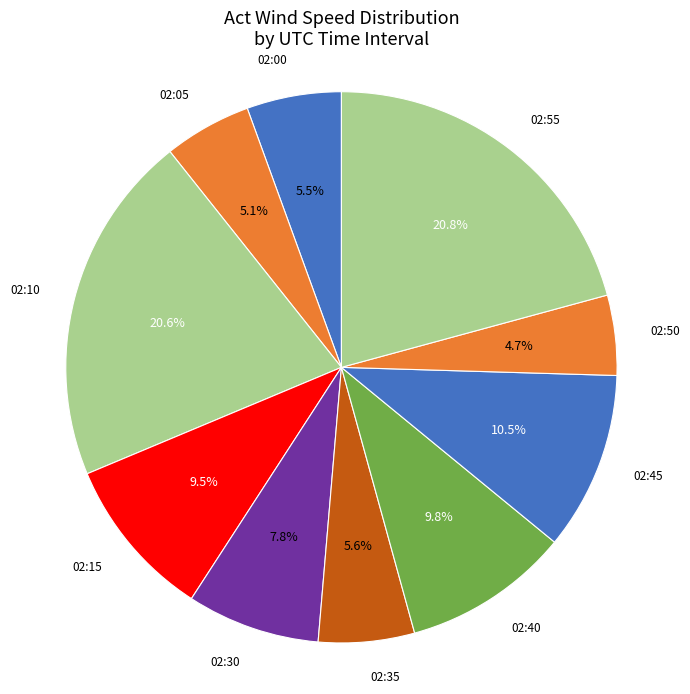

Which category has the biggest portion of the pie?

02:55